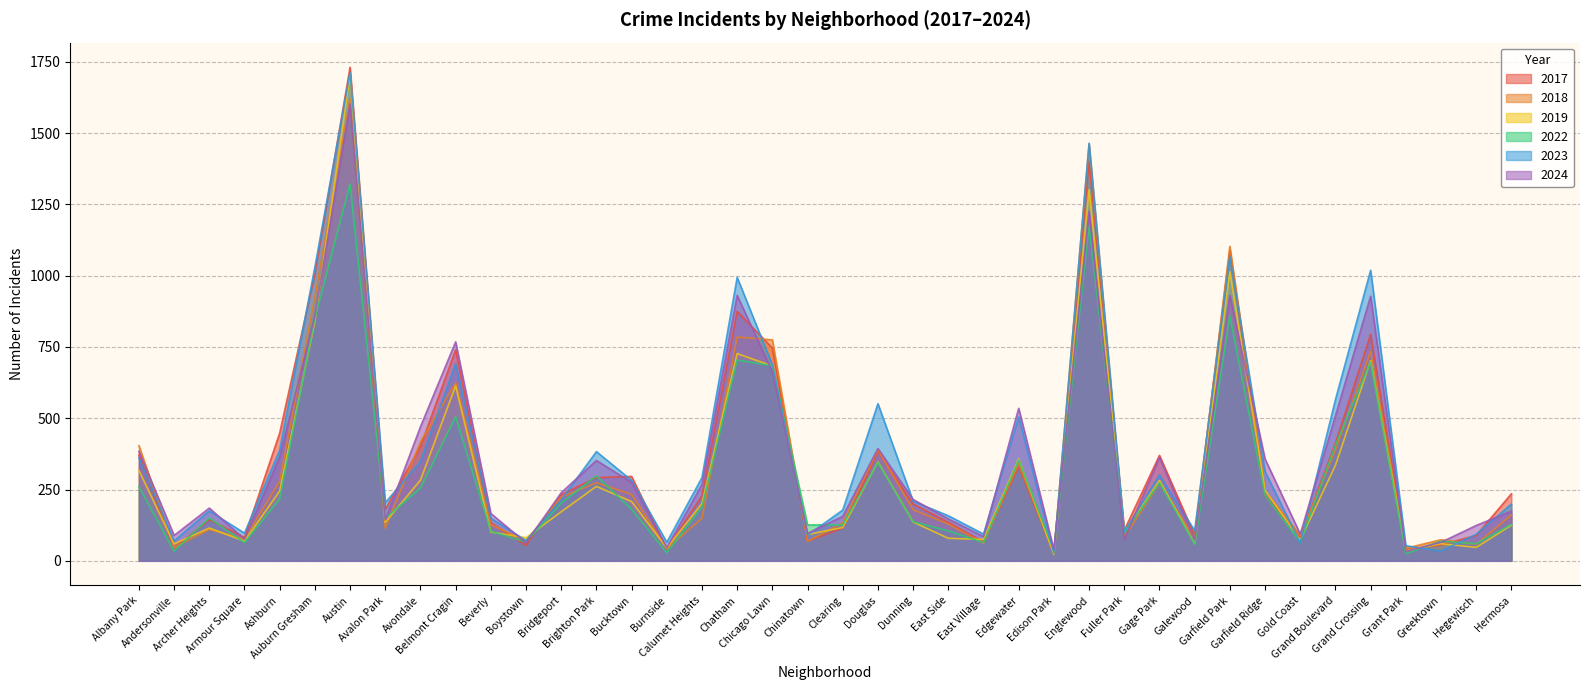

Where is the first local minimum for 2024?

Andersonville